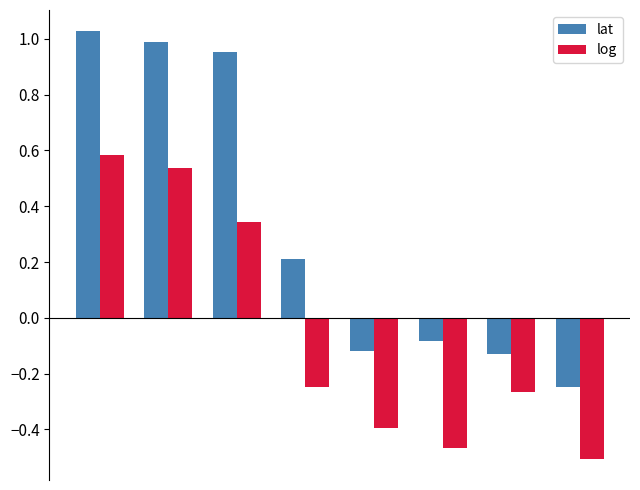

Rank the series by their maximum value, from lowest to highest.

log, lat